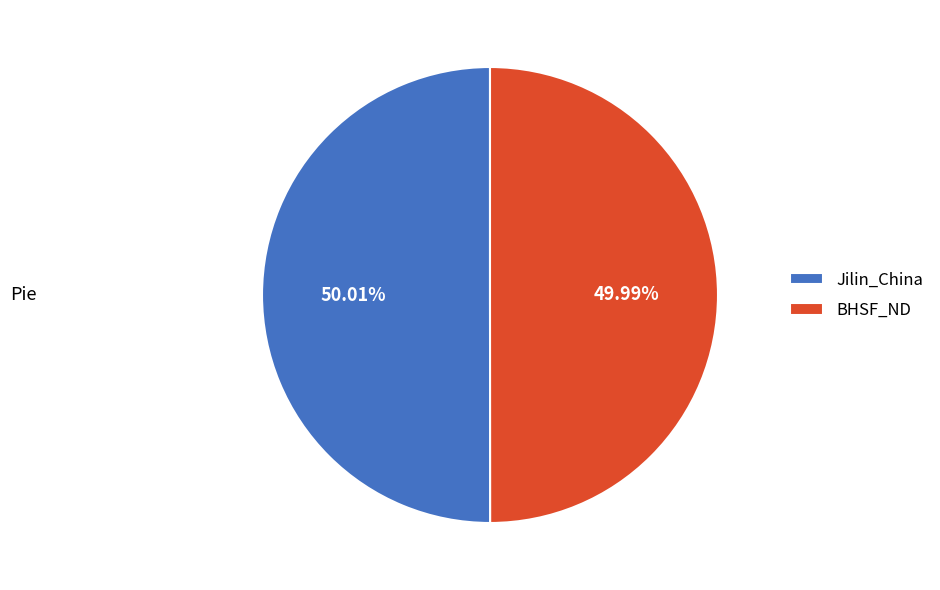

Is there any slice that represents more than half of the pie?

Yes